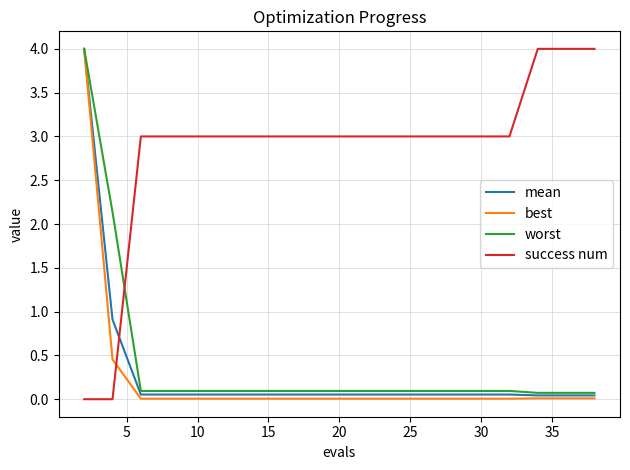

Which series has the largest total across all categories?

success num